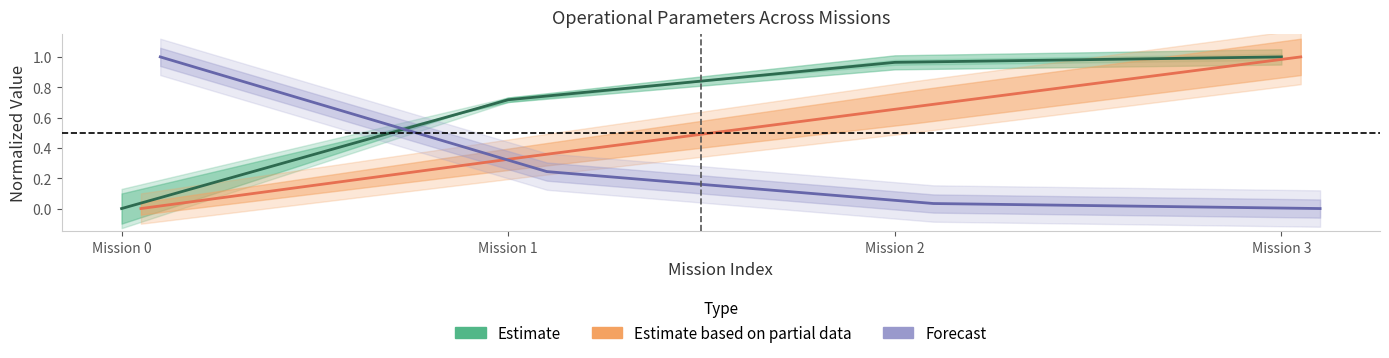

Rank the series by their average value, from highest to lowest.

Estimate, Estimate based on partial data, Forecast